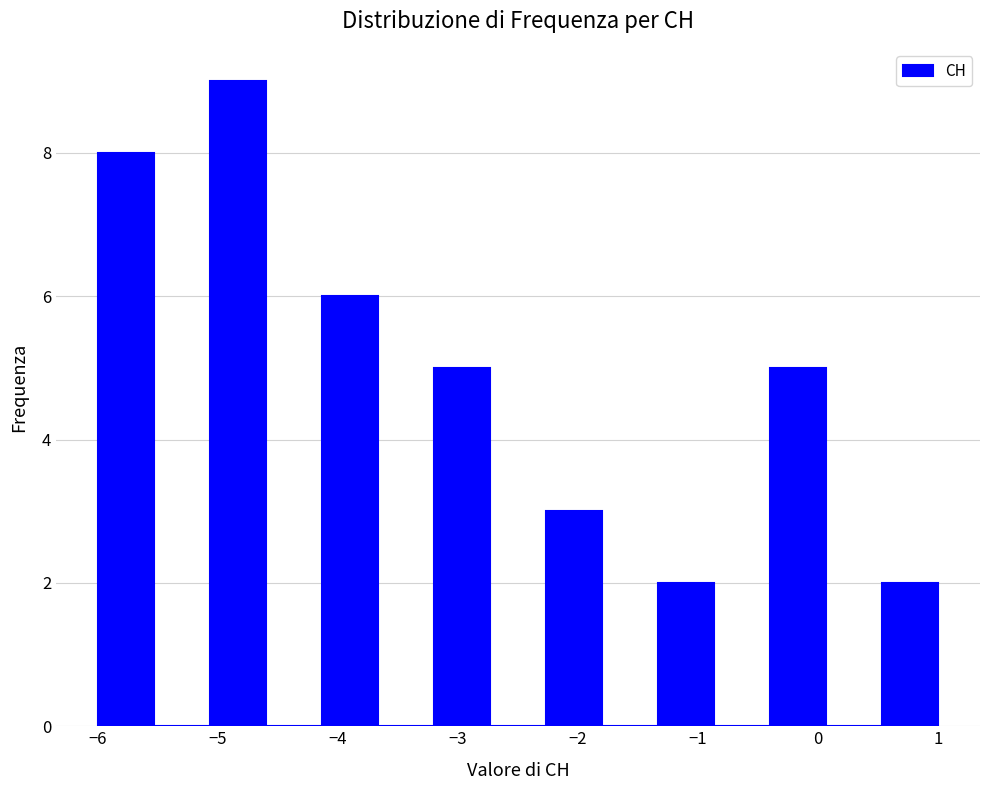

Reading left to right, list every bar in this chart as the range it spans on the x-axis followed by its height. Neither the bar edges nor the heights are printed on the chart, so give them approximately, as read against the axes.

-6.0 to -5.5: 8
-5.5 to -5.1: 0
-5.1 to -4.6: 9
-4.6 to -4.1: 0
-4.1 to -3.7: 6
-3.7 to -3.2: 0
-3.2 to -2.7: 5
-2.7 to -2.3: 0
-2.3 to -1.8: 3
-1.8 to -1.3: 0
-1.3 to -0.9: 2
-0.9 to -0.4: 0
-0.4 to 0.1: 5
0.1 to 0.5: 0
0.5 to 1.0: 2